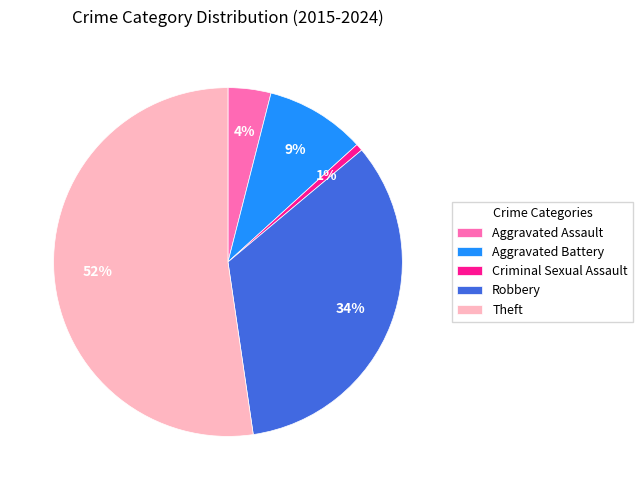

True or false: Theft accounts for 43% of the total.

False